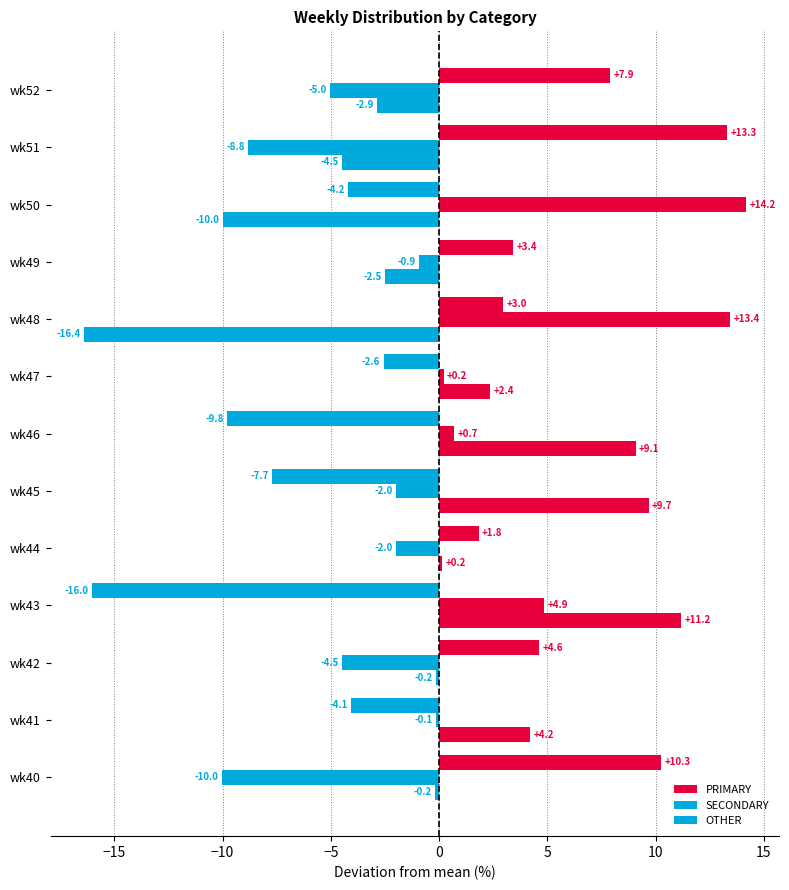

Which series has the largest range (max minus min)?

PRIMARY